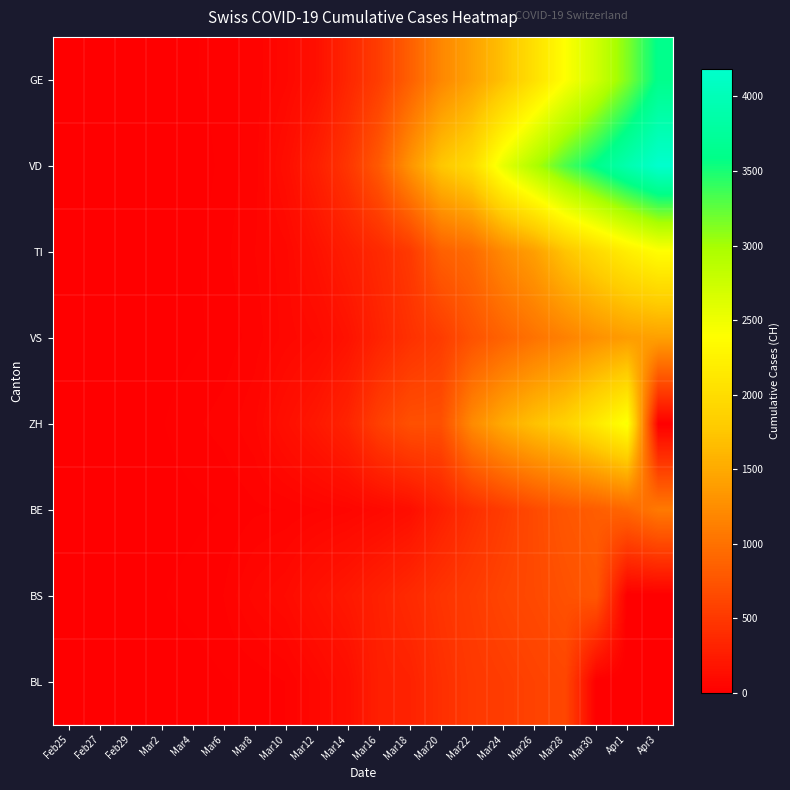

Reading left to right, transcribe all the data shown in this chart.

GE: Feb25=0	Feb27=1	Feb29=8	Mar2=10	Mar4=14	Mar6=25	Mar8=40	Mar10=76	Mar12=150	Mar14=340	Mar16=544	Mar18=848	Mar20=1194	Mar22=1430	Mar24=1699	Mar26=2033	Mar28=2393	Mar30=2721	Apr1=3137	Apr3=3621
VD: Feb25=0	Feb27=0	Feb29=0	Mar2=0	Mar4=0	Mar6=23	Mar8=40	Mar10=130	Mar12=277	Mar14=477	Mar16=797	Mar18=1305	Mar20=1755	Mar22=1976	Mar24=2547	Mar26=2944	Mar28=3309	Mar30=3606	Apr1=3917	Apr3=4187
TI: Feb25=0	Feb27=1	Feb29=2	Mar2=4	Mar4=13	Mar6=28	Mar8=49	Mar10=75	Mar12=163	Mar14=265	Mar16=368	Mar18=511	Mar20=849	Mar22=945	Mar24=1209	Mar26=1401	Mar28=1727	Mar30=1962	Apr1=2195	Apr3=2377
VS: Feb25=0	Feb27=1	Feb29=4	Mar2=6	Mar4=12	Mar6=22	Mar8=40	Mar10=72	Mar12=98	Mar14=172	Mar16=312	Mar18=436	Mar20=535	Mar22=728	Mar24=874	Mar26=1017	Mar28=1144	Mar30=1282	Apr1=1383	Apr3=1416
ZH: Feb25=0	Feb27=2	Feb29=10	Mar2=15	Mar4=29	Mar6=40	Mar8=62	Mar10=140	Mar12=218	Mar14=326	Mar16=568	Mar18=711	Mar20=711	Mar22=1223	Mar24=1502	Mar26=1703	Mar28=1861	Mar30=2141	Apr1=2433	Apr3=0
BE: Feb25=0	Feb27=0	Feb29=4	Mar2=6	Mar4=11	Mar6=17	Mar8=29	Mar10=34	Mar12=47	Mar14=60	Mar16=89	Mar18=134	Mar20=282	Mar22=418	Mar24=532	Mar26=660	Mar28=767	Mar30=826	Apr1=909	Apr3=1073
BS: Feb25=0	Feb27=3	Feb29=3	Mar2=15	Mar4=24	Mar6=33	Mar8=73	Mar10=100	Mar12=164	Mar14=220	Mar16=297	Mar18=374	Mar20=462	Mar22=530	Mar24=605	Mar26=653	Mar28=714	Mar30=767	Apr1=0	Apr3=0
BL: Feb25=0	Feb27=0	Feb29=1	Mar2=2	Mar4=6	Mar6=15	Mar8=20	Mar10=33	Mar12=76	Mar14=134	Mar16=282	Mar18=306	Mar20=422	Mar22=502	Mar24=539	Mar26=588	Mar28=625	Mar30=0	Apr1=0	Apr3=0